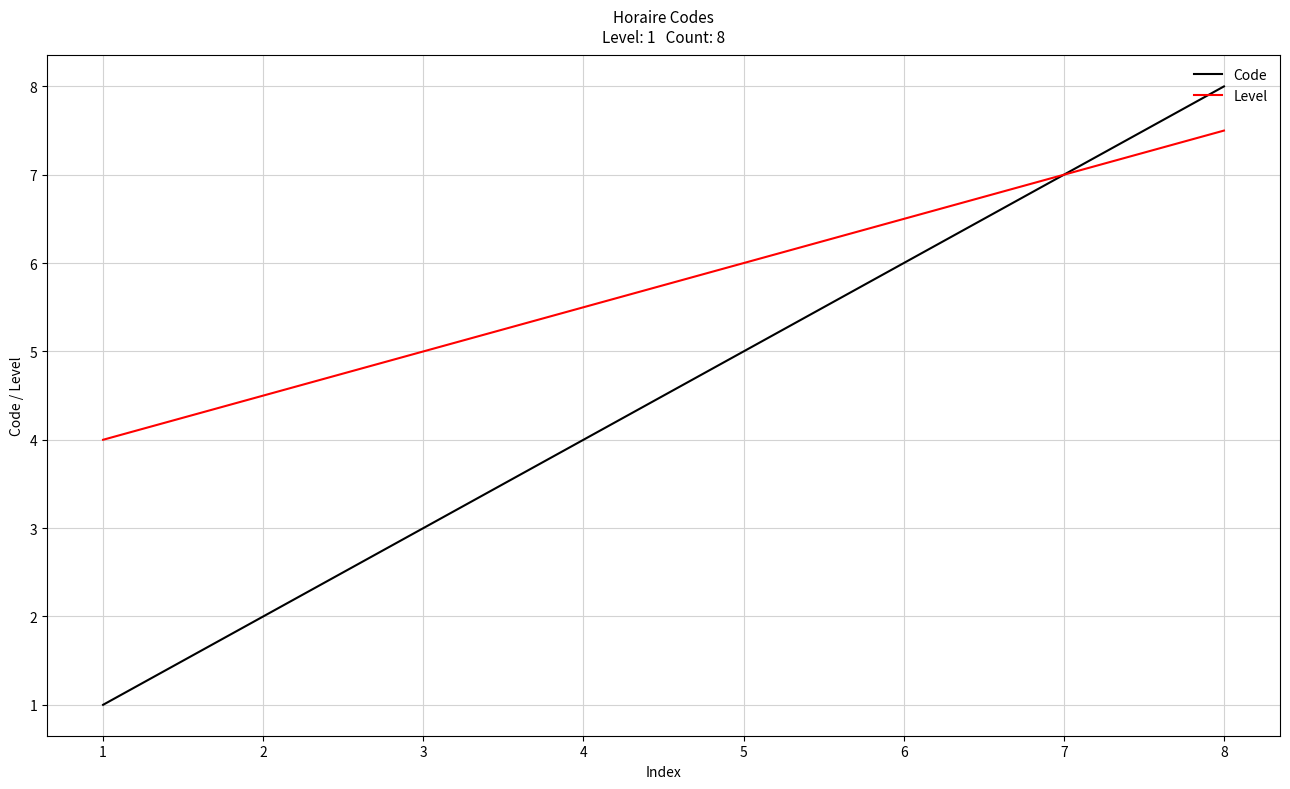

What is the total value across all series at 1?

5.0